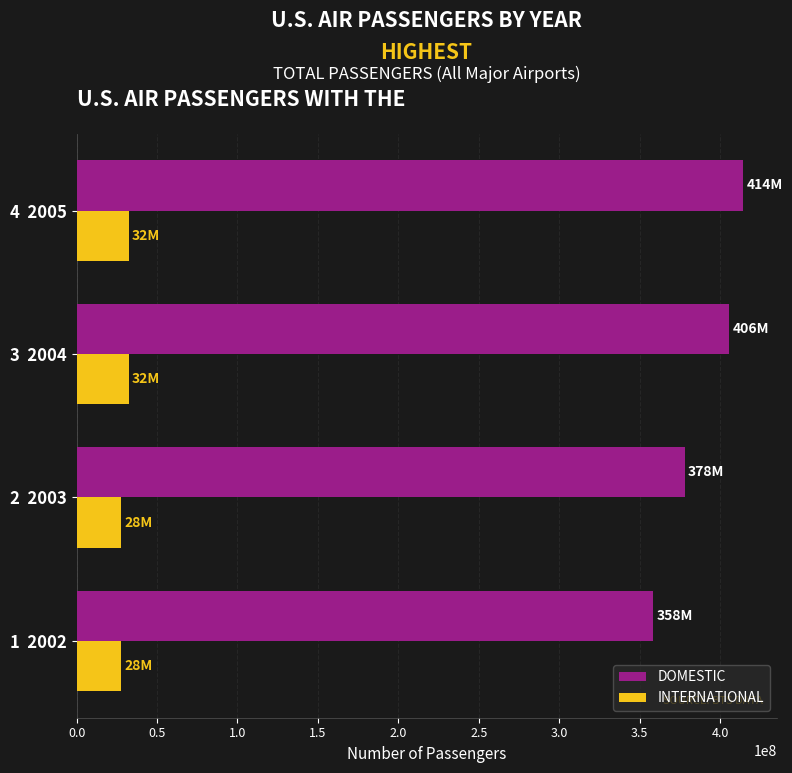

Which series has the largest range (max minus min)?

DOMESTIC